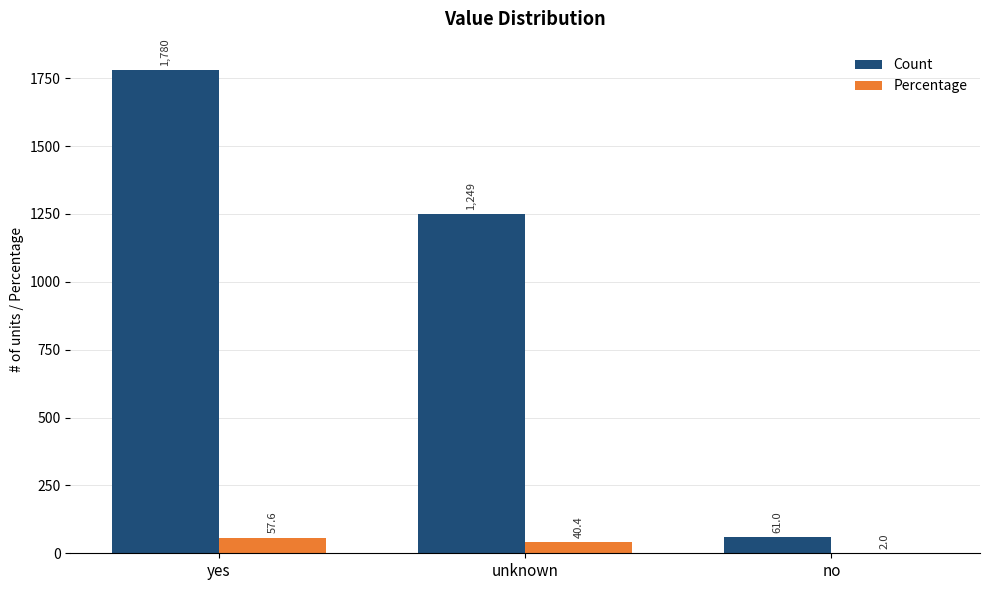

Is the value of Count at yes greater than the value of Percentage at no?

Yes